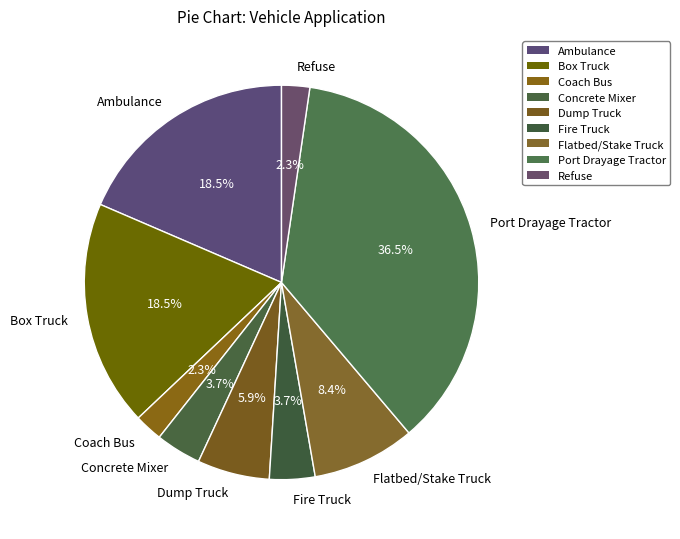

Which category has the biggest portion of the pie?

Port Drayage Tractor